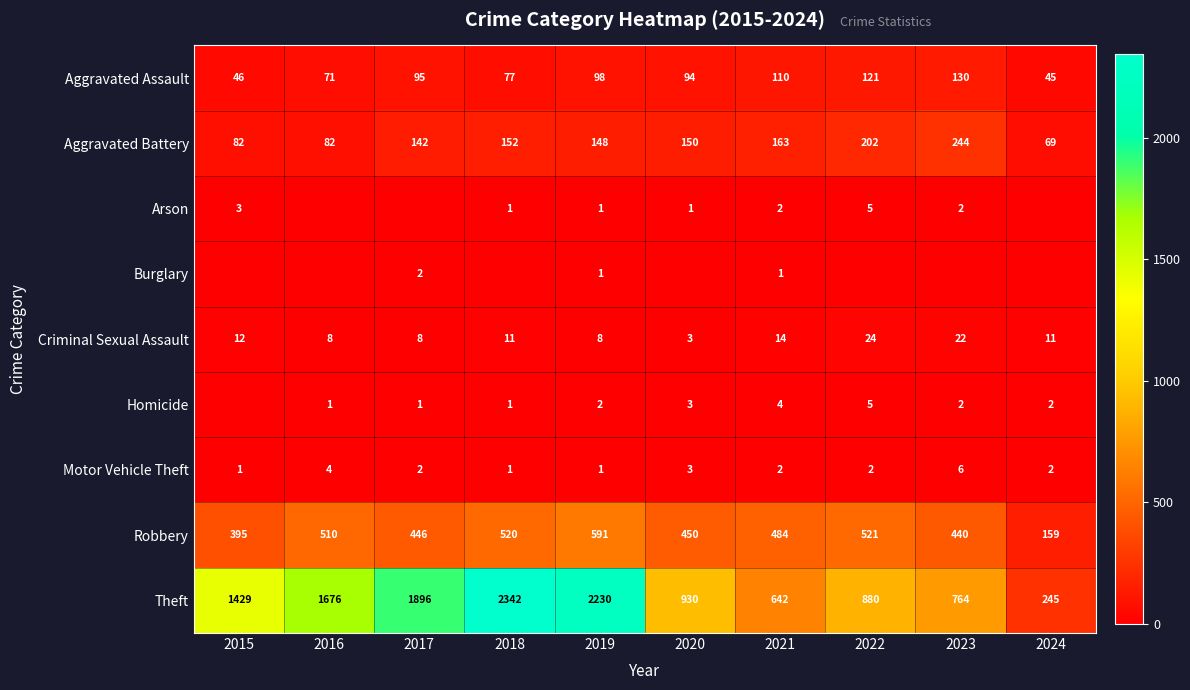

Is it true that Aggravated Assault equals 43 at 2021?

False